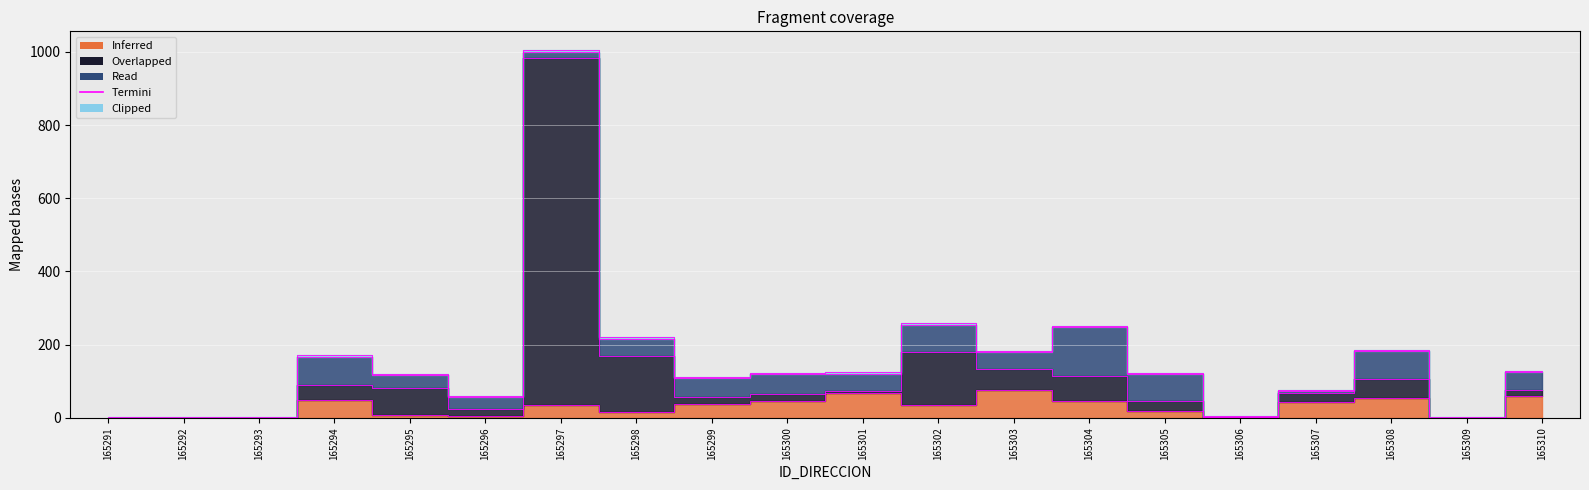

Is this an area chart (filled region under the line)?

No